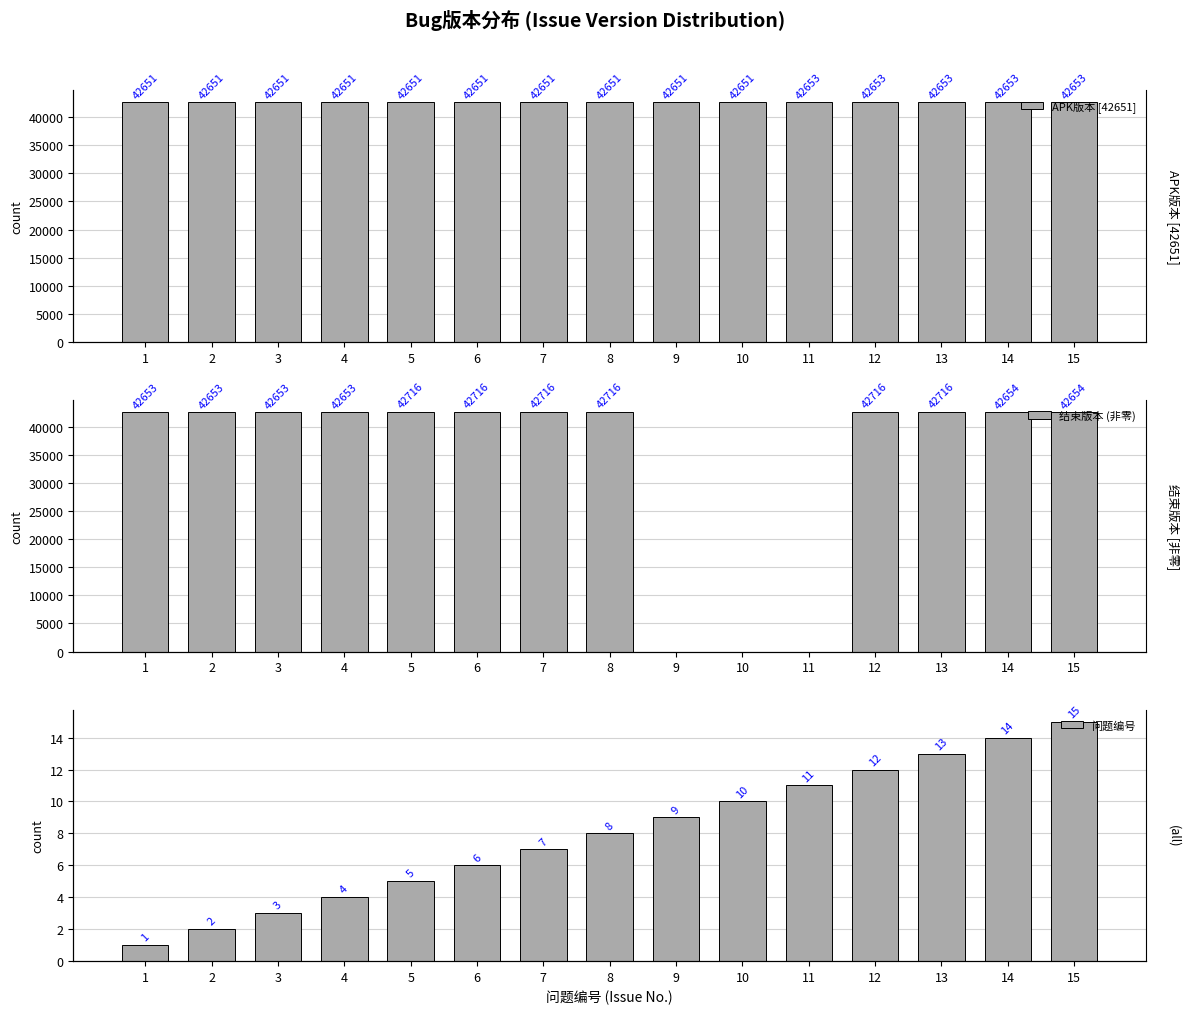

What are all the series names shown in the legend?

APK版本 [42651], 结束版本 (非零), 问题编号